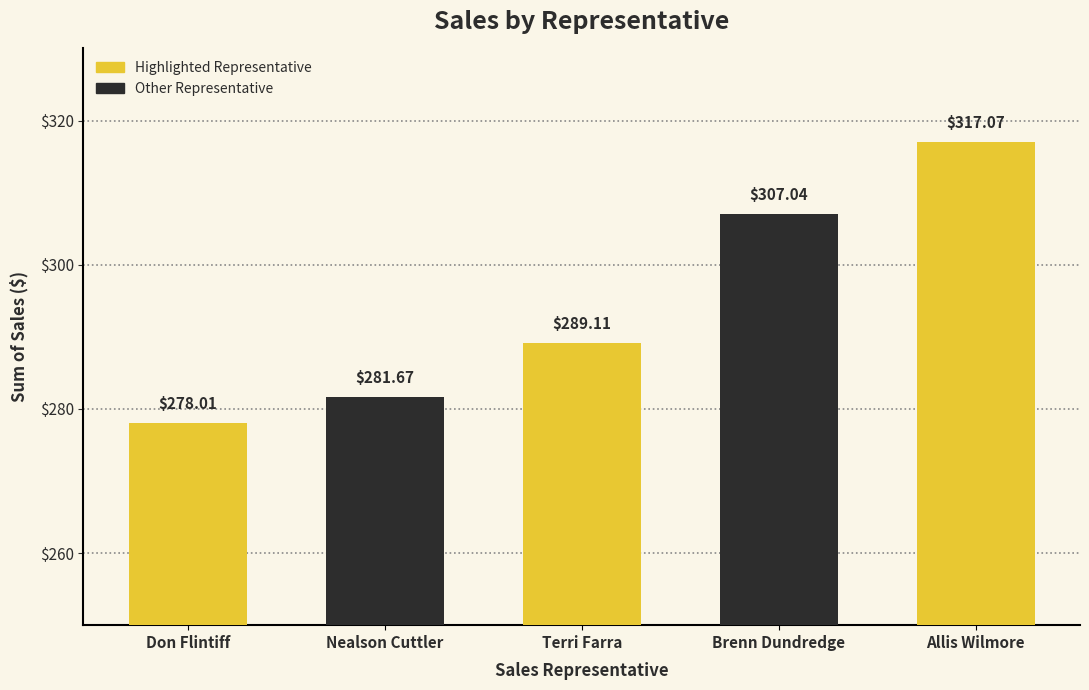

What is the value of the 2nd bar from the left?

281.7